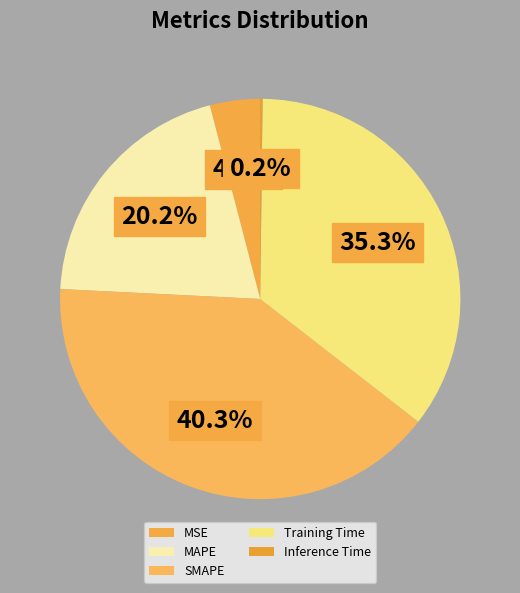

Combined, what portion of the pie is Training Time and MSE?

39.4%